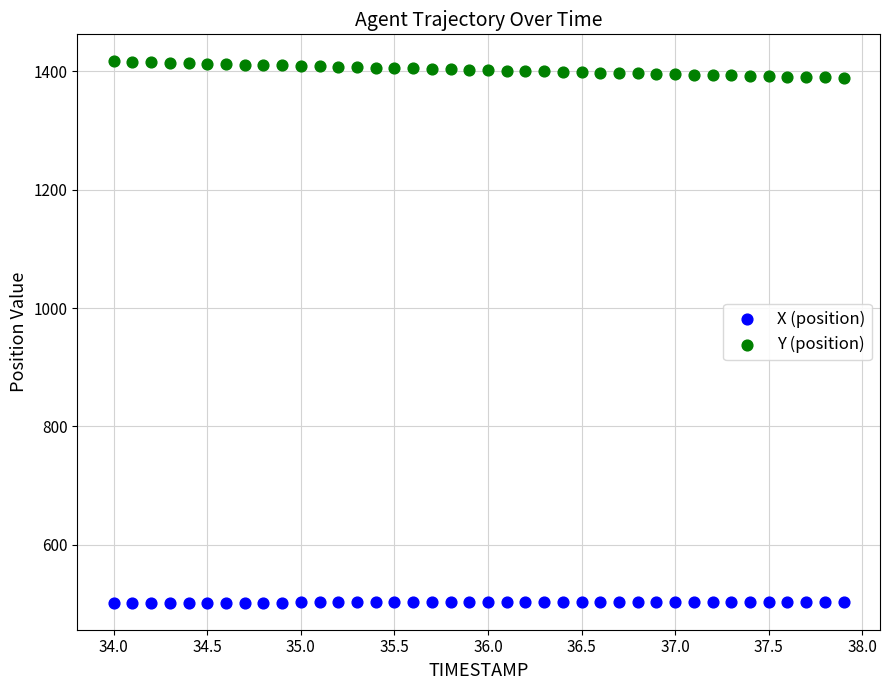

Which series has the largest Y range (max minus min)?

Y (position)